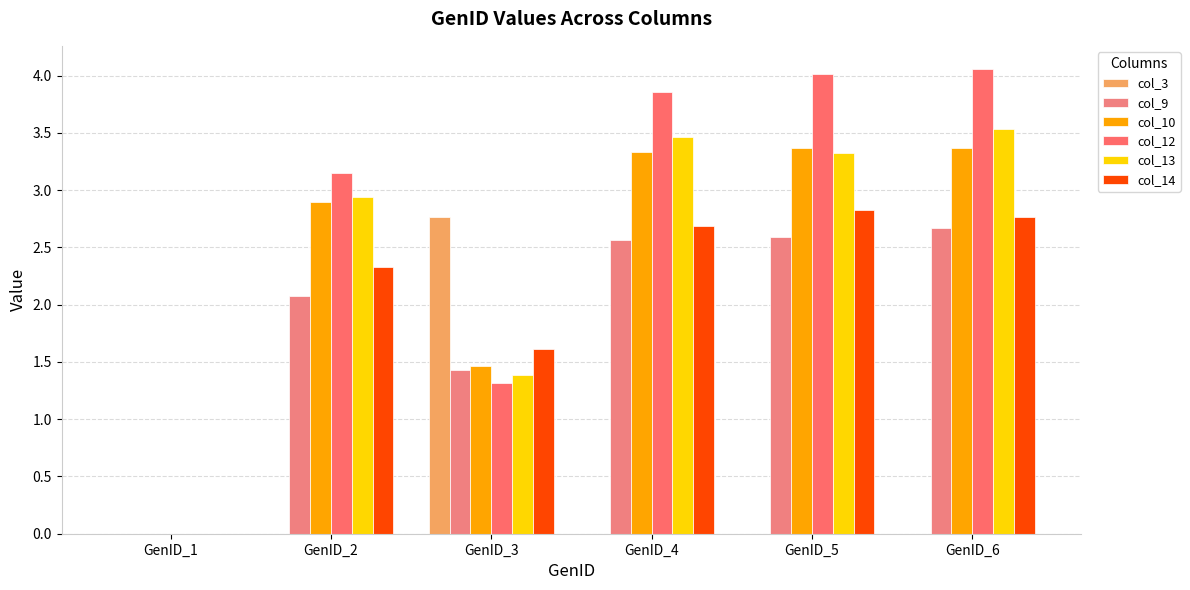

Where does the col_13 series first go above 3?

GenID_4